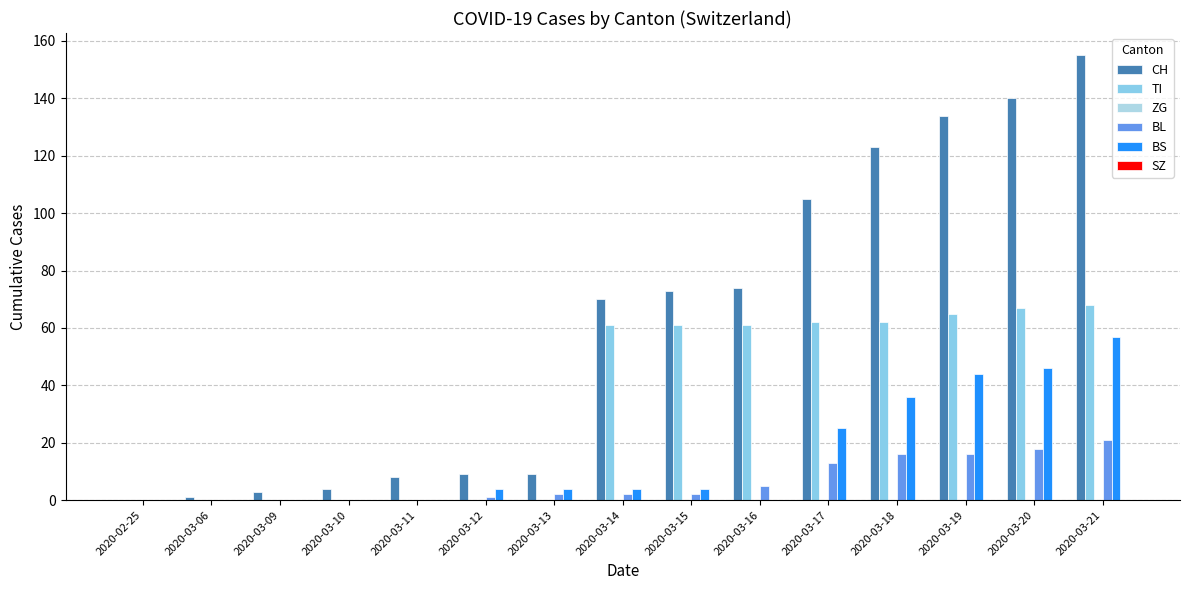

How many groups of bars are there?

15